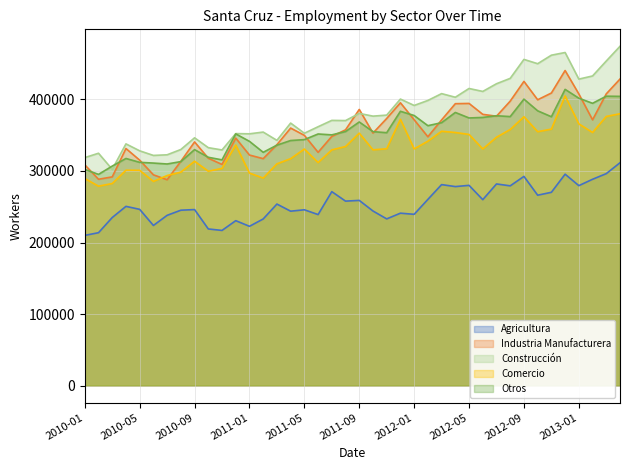

Reading right to left, what are all the values shown in this chart?

Agricultura: 2013-04=311515	2013-03=296302	2013-02=288422	2013-01=279528	2012-12=295540	2012-11=270211	2012-10=266160	2012-09=292428	2012-08=279235	2012-07=281884	2012-06=259917	2012-05=279917	2012-04=278206	2012-03=280960	2012-02=260282	2012-01=239439	2011-12=241027	2011-11=233038	2011-10=244059	2011-09=258888	2011-08=257871	2011-07=271134	2011-06=239072	2011-05=245771	2011-04=243811	2011-03=253777	2011-02=232935	2011-01=222671	2010-12=230565	2010-11=216911	2010-10=218966	2010-09=246058	2010-08=245187	2010-07=238012	2010-06=223851	2010-05=246381	2010-04=250554	2010-03=234934	2010-02=213733	2010-01=209968
Industria Manufacturera: 2013-04=428531	2013-03=407834	2013-02=371515	2013-01=407715	2012-12=440474	2012-11=408994	2012-10=399551	2012-09=425243	2012-08=397666	2012-07=376565	2012-06=379181	2012-05=394434	2012-04=394081	2012-03=371365	2012-02=347856	2012-01=371632	2011-12=395333	2011-11=373412	2011-10=353003	2011-09=386033	2011-08=357520	2011-07=348326	2011-06=326085	2011-05=349835	2011-04=360007	2011-03=336768	2011-02=317236	2011-01=322281	2010-12=345994	2010-11=309175	2010-10=317857	2010-09=340627	2010-08=313483	2010-07=287751	2010-06=294640	2010-05=315152	2010-04=331390	2010-03=291764	2010-02=288448	2010-01=308603
Construcción: 2013-04=474302	2013-03=453753	2013-02=432833	2013-01=428419	2012-12=465627	2012-11=461874	2012-10=449969	2012-09=455971	2012-08=429479	2012-07=421951	2012-06=411206	2012-05=415324	2012-04=403081	2012-03=408150	2012-02=398591	2012-01=391593	2011-12=400515	2011-11=378116	2011-10=376675	2011-09=380475	2011-08=370462	2011-07=370742	2011-06=361852	2011-05=352765	2011-04=366963	2011-03=342818	2011-02=354392	2011-01=351965	2010-12=352280	2010-11=329385	2010-10=332596	2010-09=346371	2010-08=330032	2010-07=322631	2010-06=321753	2010-05=328194	2010-04=337887	2010-03=302259	2010-02=324798	2010-01=318709
Comercio: 2013-04=379988	2013-03=376252	2013-02=353819	2013-01=365905	2012-12=404882	2012-11=358517	2012-10=354945	2012-09=375825	2012-08=357965	2012-07=347187	2012-06=330802	2012-05=351103	2012-04=353794	2012-03=355558	2012-02=341641	2012-01=330879	2011-12=372252	2011-11=331084	2011-10=329571	2011-09=352873	2011-08=334188	2011-07=329522	2011-06=311787	2011-05=330655	2011-04=317222	2011-03=309962	2011-02=290102	2011-01=297072	2010-12=336298	2010-11=303633	2010-10=299652	2010-09=313637	2010-08=298418	2010-07=293675	2010-06=285433	2010-05=300955	2010-04=301096	2010-03=282460	2010-02=278813	2010-01=289442
Otros: 2013-04=404314	2013-03=404558	2013-02=394616	2013-01=401753	2012-12=414094	2012-11=375835	2012-10=384123	2012-09=400449	2012-08=376059	2012-07=377201	2012-06=374876	2012-05=374134	2012-04=381829	2012-03=367539	2012-02=363348	2012-01=377559	2011-12=383438	2011-11=353533	2011-10=355012	2011-09=368499	2011-08=355146	2011-07=350490	2011-06=351723	2011-05=343851	2011-04=342591	2011-03=336107	2011-02=326126	2011-01=341439	2010-12=351870	2010-11=315551	2010-10=319154	2010-09=329881	2010-08=313133	2010-07=309793	2010-06=311077	2010-05=312088	2010-04=317494	2010-03=306856	2010-02=295254	2010-01=302186